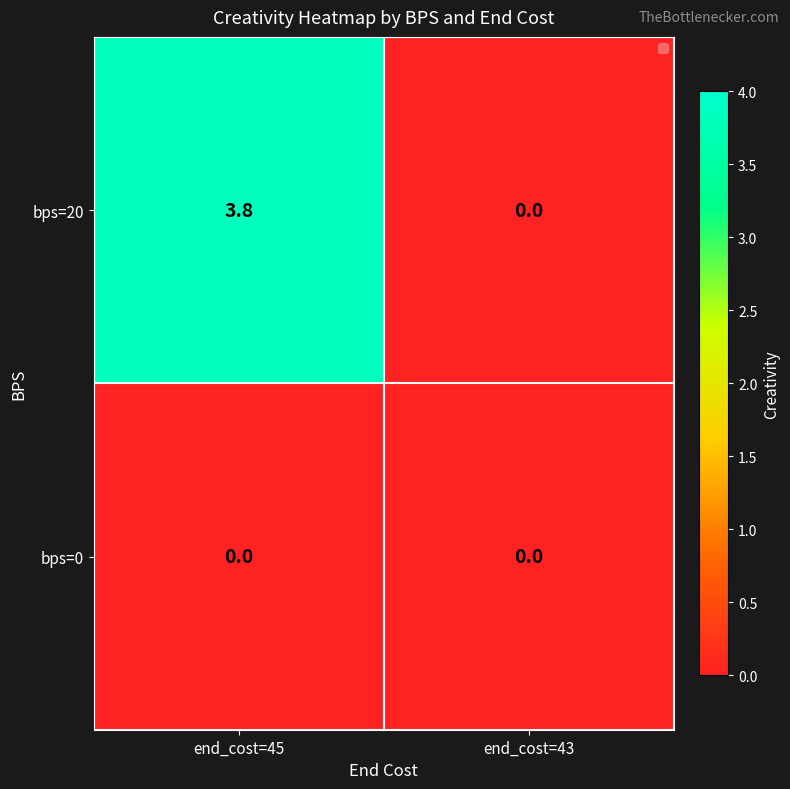

What is the maximum value shown in the chart?

3.8